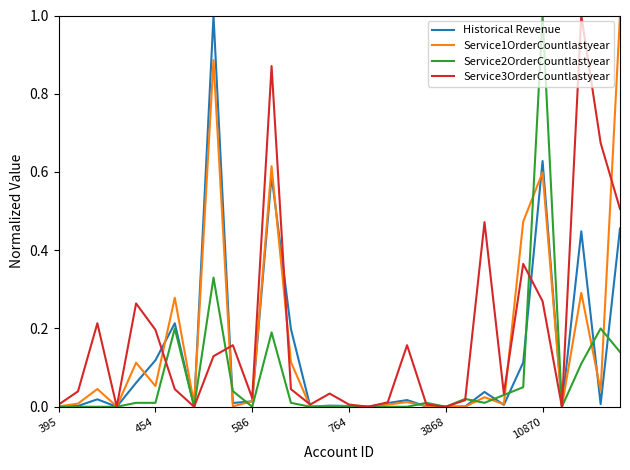

True or false: Service1OrderCountlastyear has more than 0 interior local peaks.

True